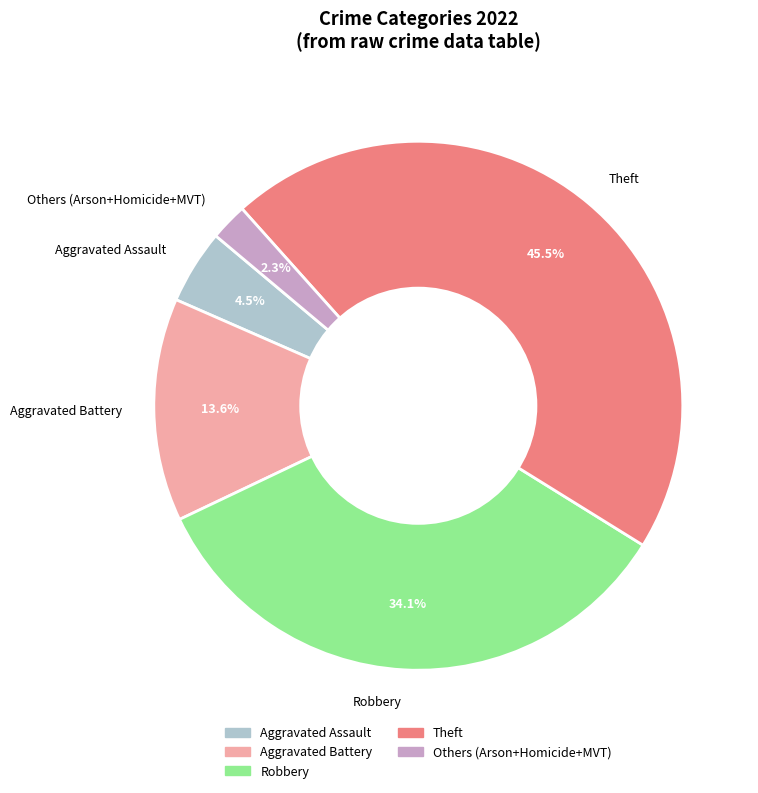

What portion of the pie excludes Others (Arson+Homicide+MVT)?

97.7%